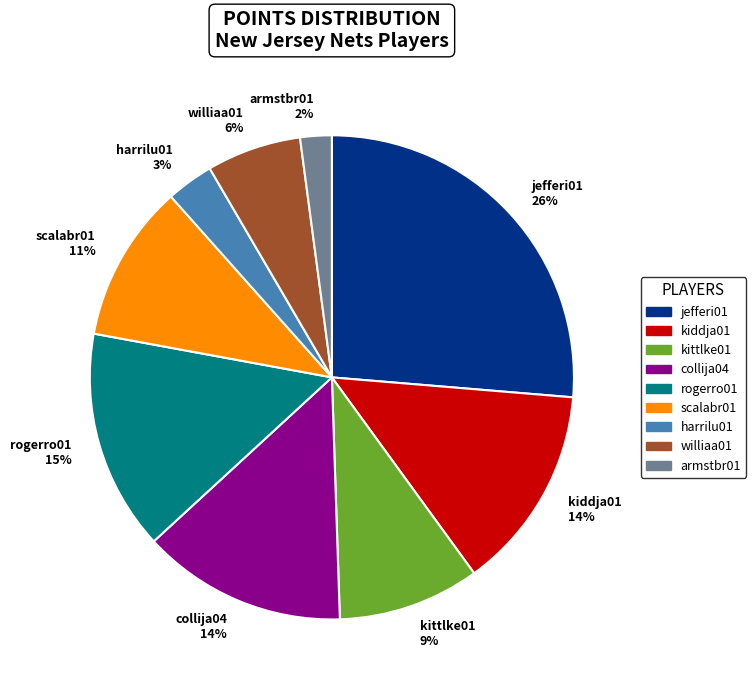

Between kittlke01 9% and williaa01 6%, which is larger?

kittlke01 9%